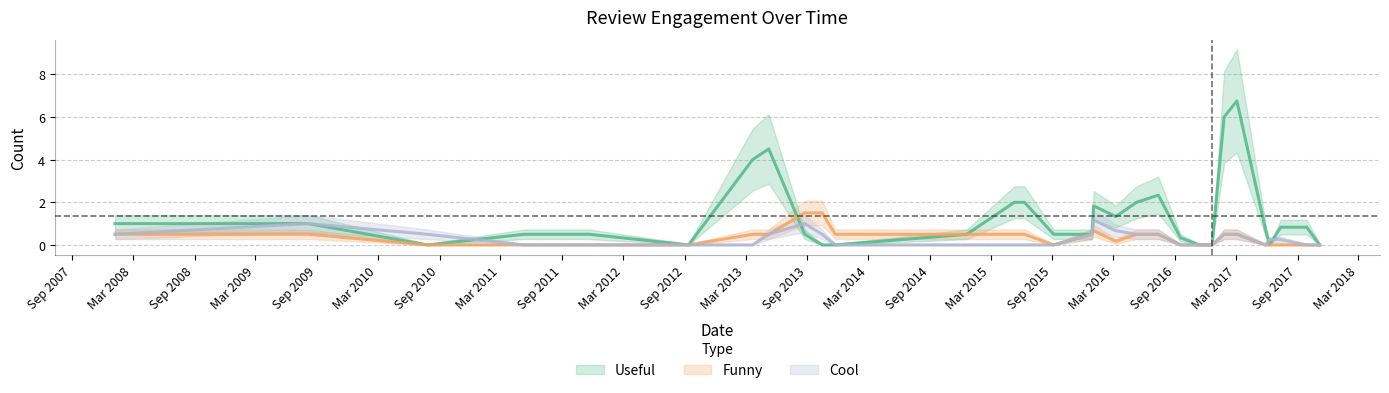

How many values in the funny series exceed 0?

9